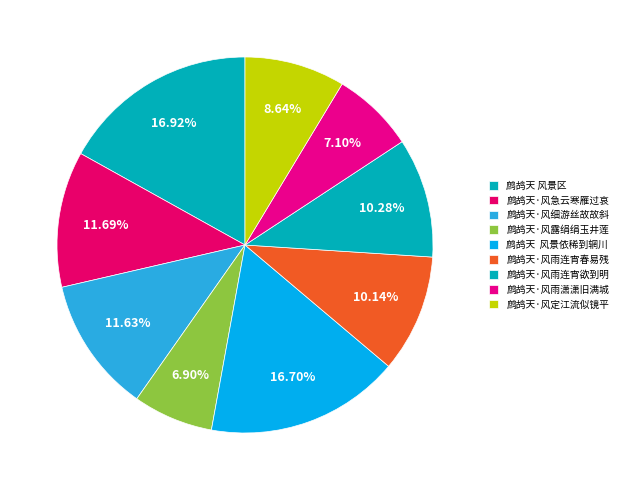

Do 鹧鸪天·风定江流似镜平 and 鹧鸪天·风雨连宵欲到明 together represent more than half of the pie?

No